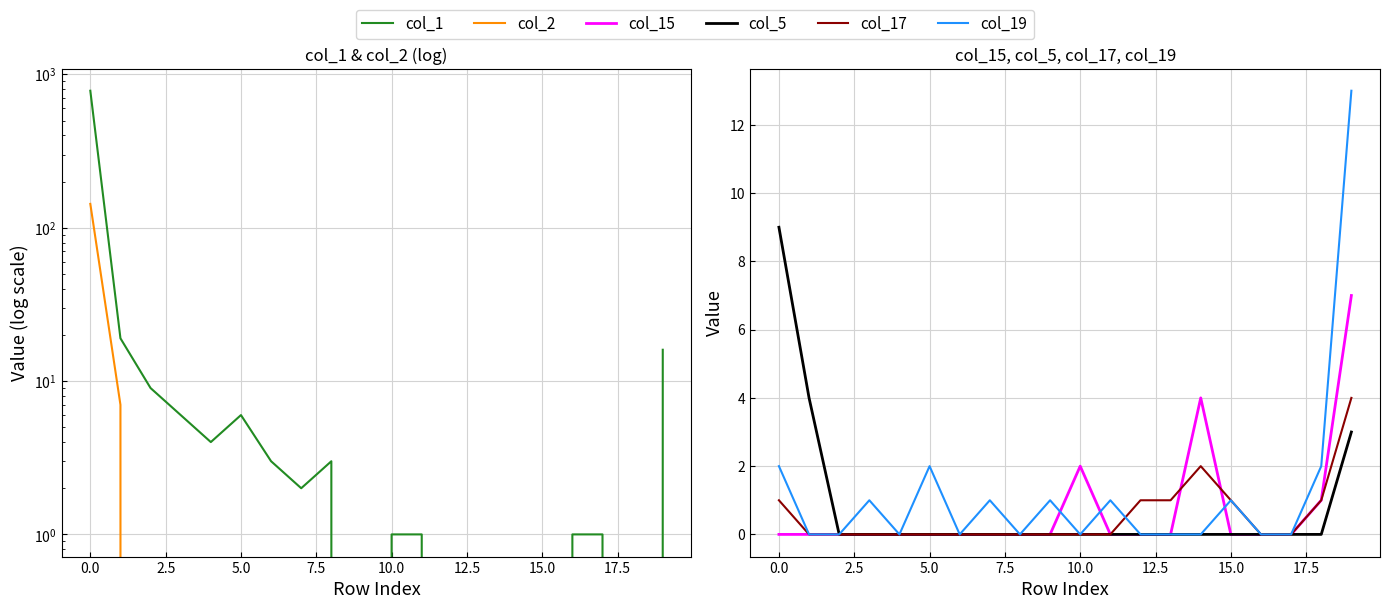

How many values in the col_2 series exceed 0?

2